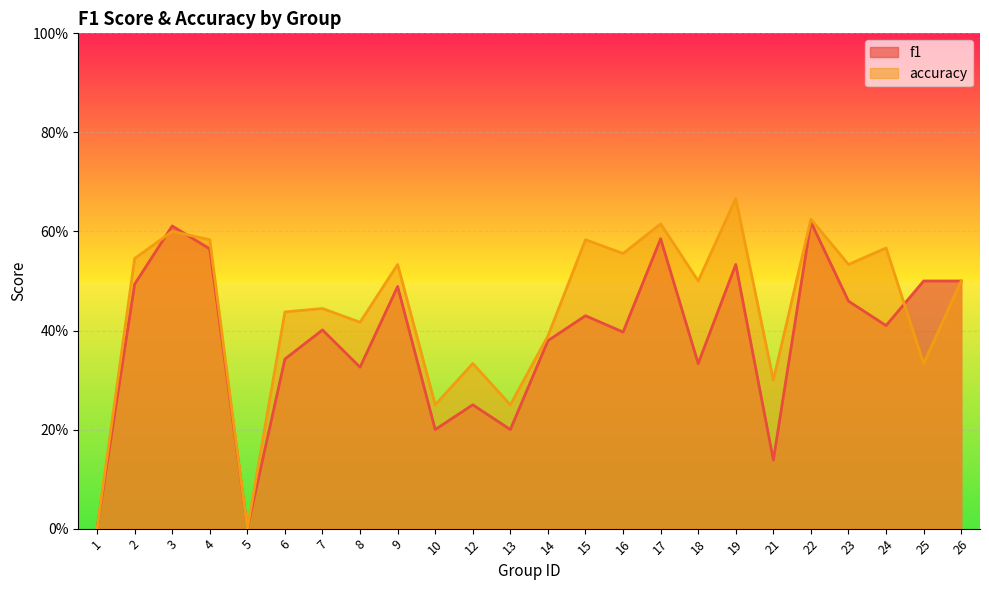

The accuracy series shows 0.6 at 14. True or false?

False